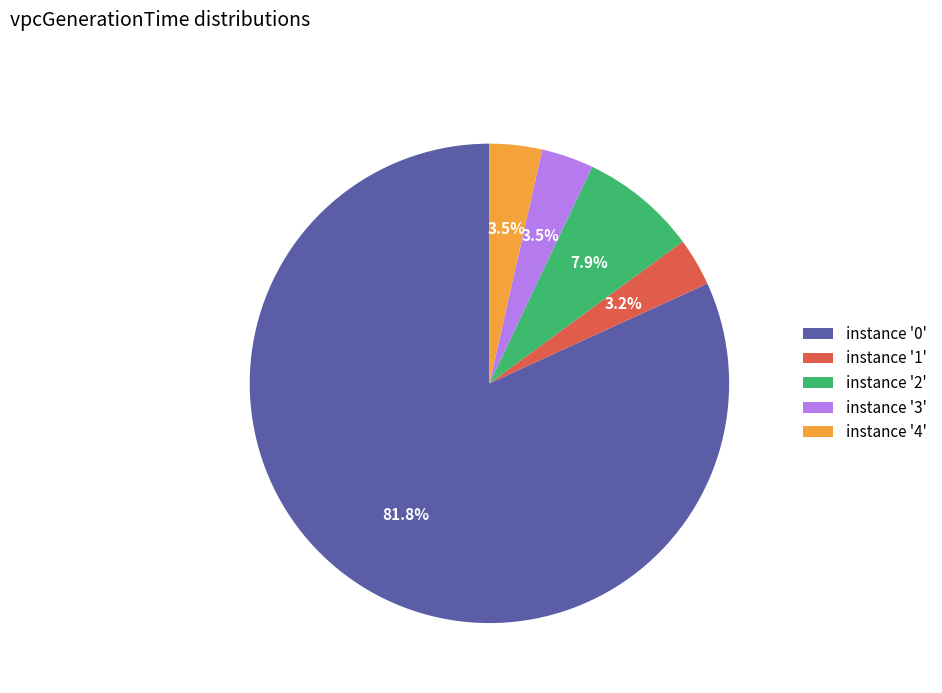

How many slices are in this pie chart?

5